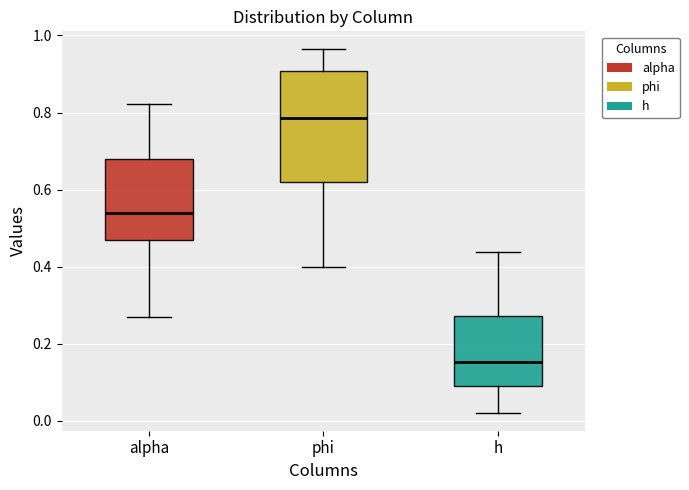

Reading left to right, read every box against the y-axis: the position of its median line, the range the box covers, and the ends of its whiskers. The values are not printed on the chart, so give them approximately, as read against the axis.

alpha: median 0.54, box 0.46 to 0.68, whiskers 0.26 to 0.82
phi: median 0.78, box 0.62 to 0.90, whiskers 0.40 to 0.96
h: median 0.16, box 0.10 to 0.28, whiskers 0.02 to 0.44